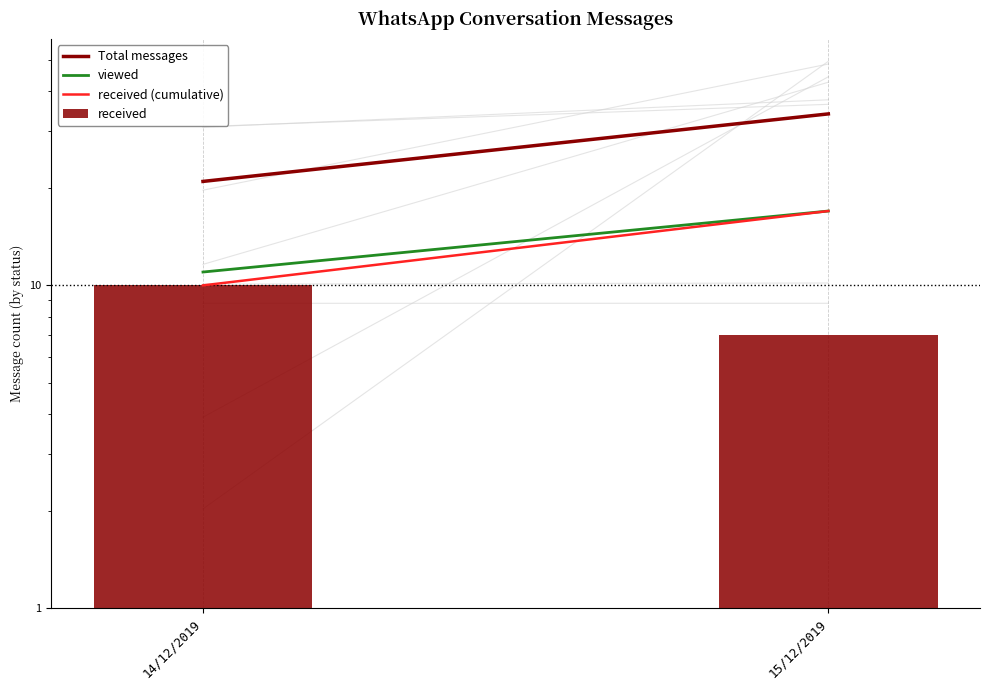

How many viewed values are between 11 and 17?

2